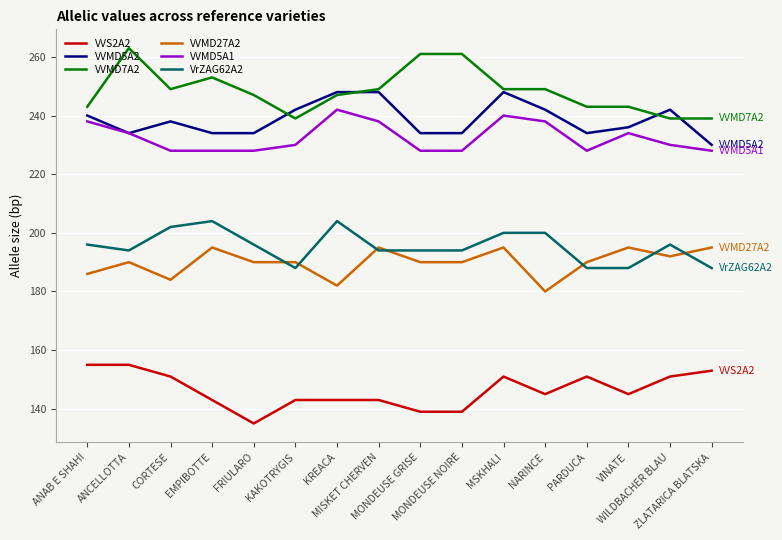

Is the value of VVMD5A1 at MSKHALI greater than the value of VVMD5A2 at ZLATARICA BLATSKA?

Yes